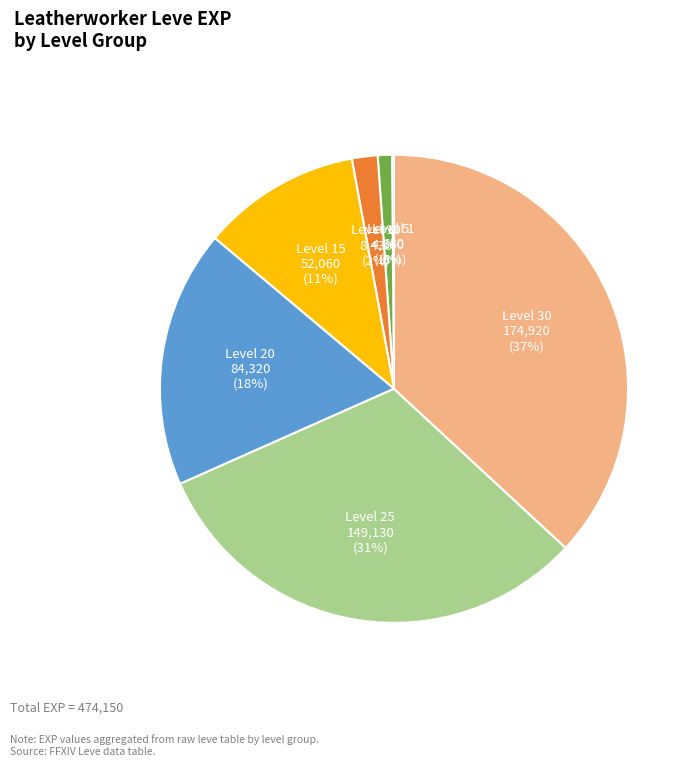

To the nearest percent, what percentage of the pie is Level 5?

1%